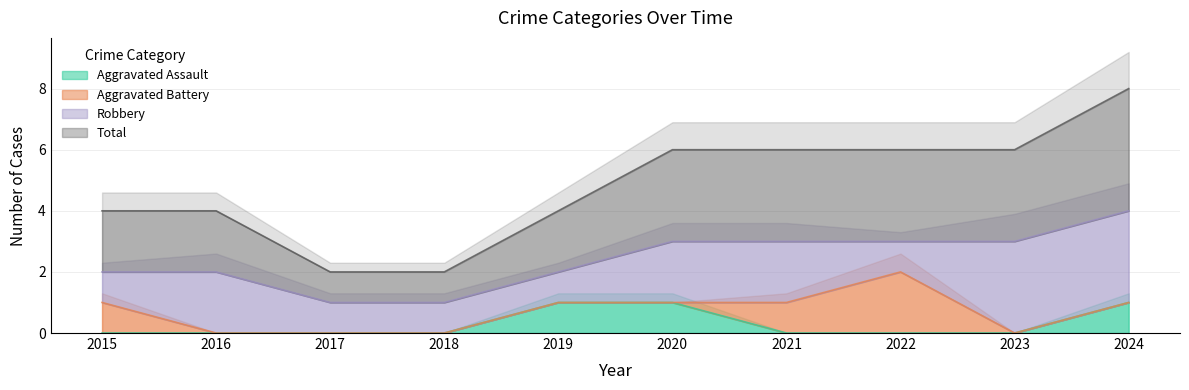

Which category has the highest value in the Aggravated Assault series?

2019